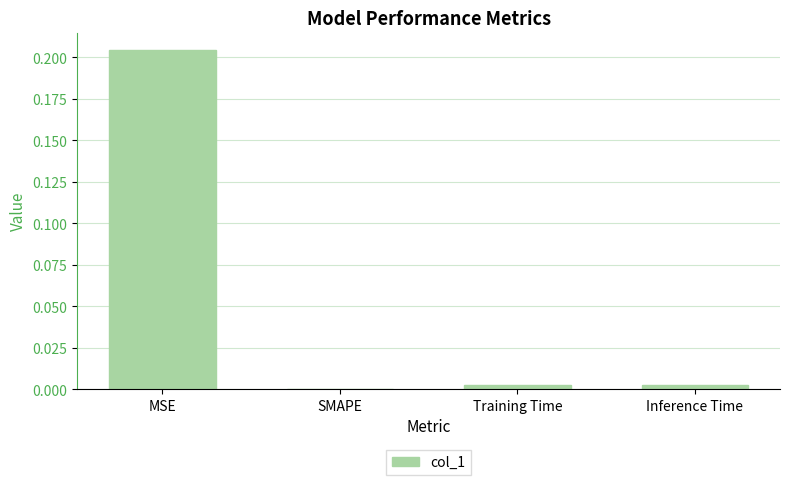

Does the chart contain stacked bars?

No